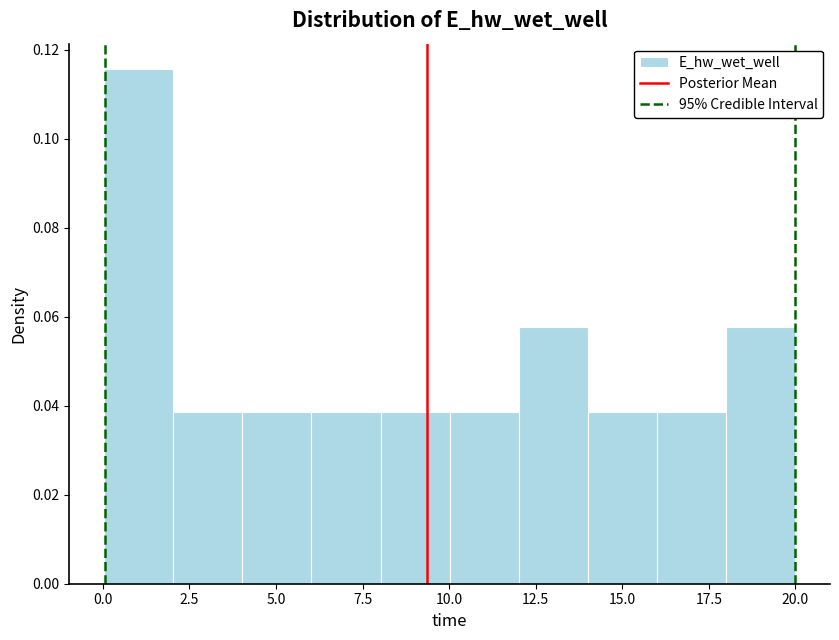

Read against the x-axis, roughly where is the centre of the tallest bar?

1.0